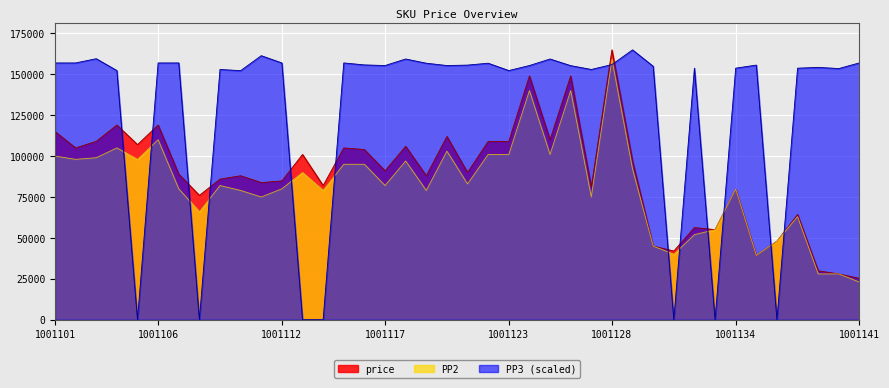

What is the average value of the PP3 series?

128668.8